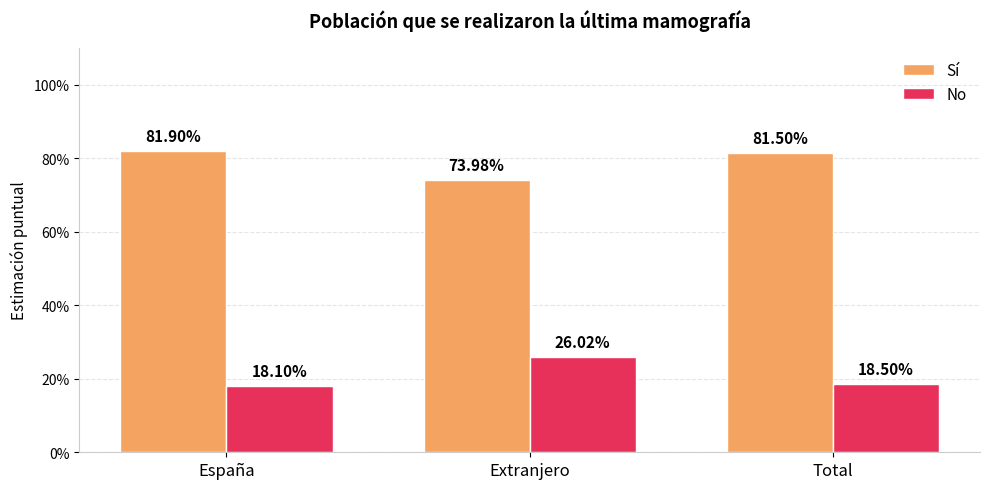

Does the chart contain any negative values?

No